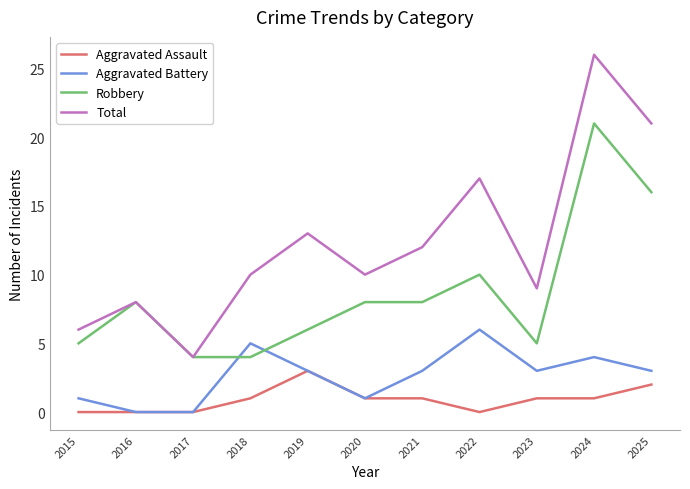

Rank the series by their maximum value, from lowest to highest.

Aggravated Assault, Aggravated Battery, Robbery, Total